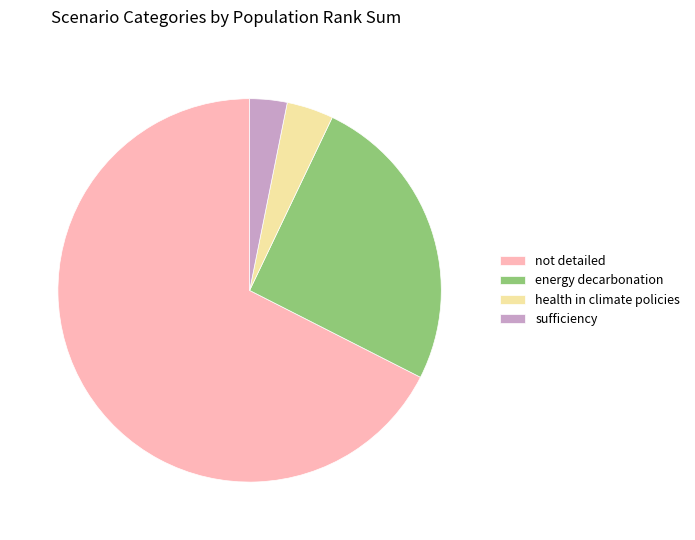

Is there any slice that represents more than half of the pie?

Yes